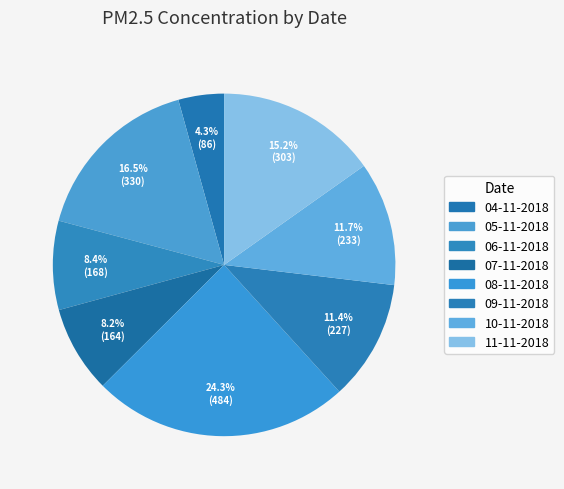

Count the number of slices in the pie.

8